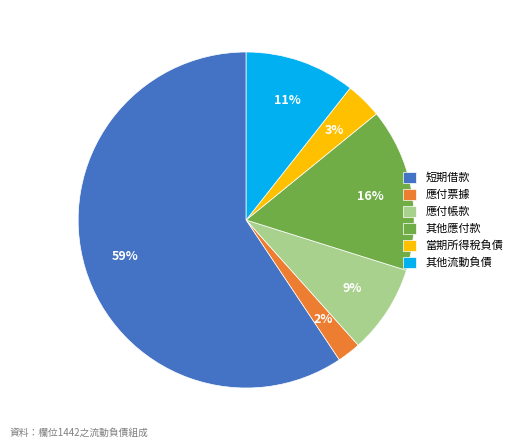

To the nearest percent, what is the combined percentage of 其他應付款 and 短期借款?

75%